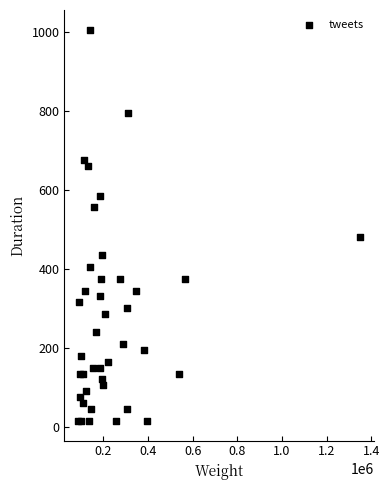

What Y value in the scatter plot is closest to 510?

480